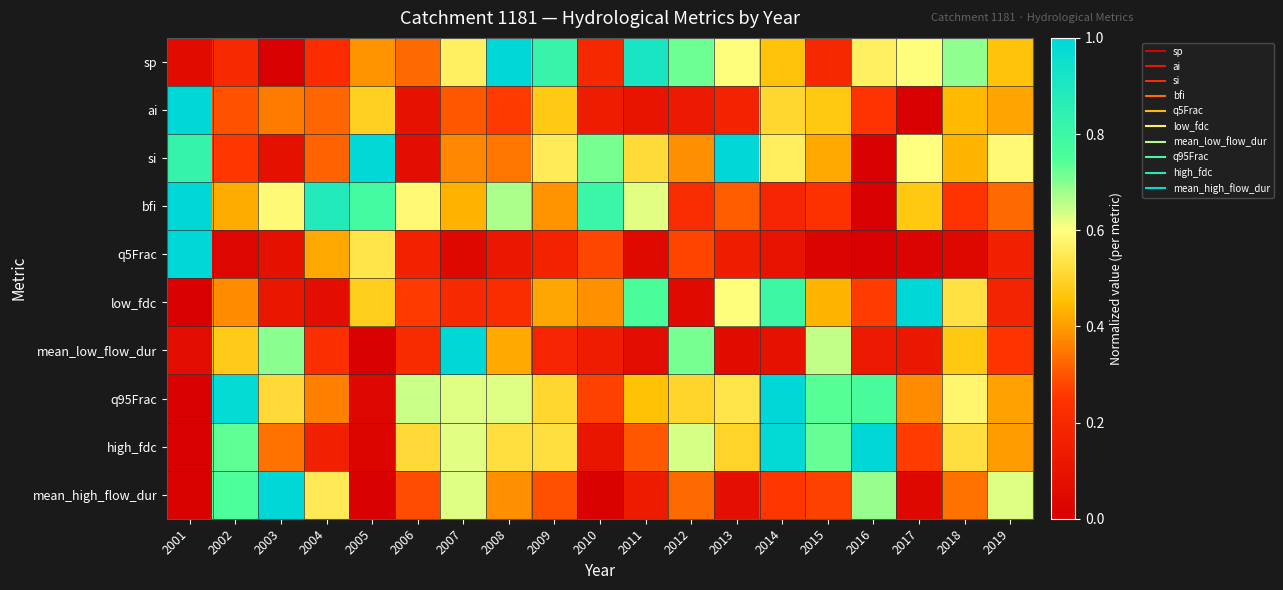

Between 2015 and 2017, which series saw the biggest shift?

low_fdc